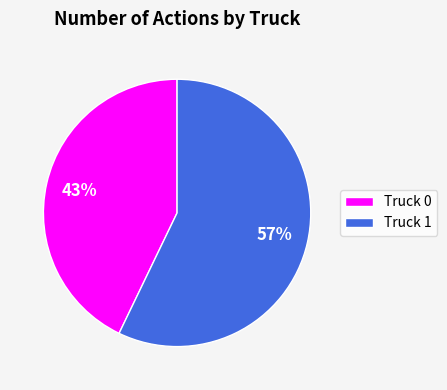

To the nearest percent, what is the average slice percentage?

50%